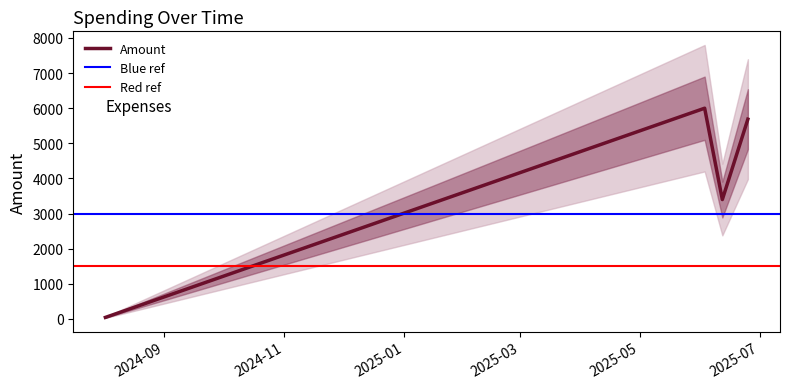

What is the label of the 1st point from the left?

2024-08-02